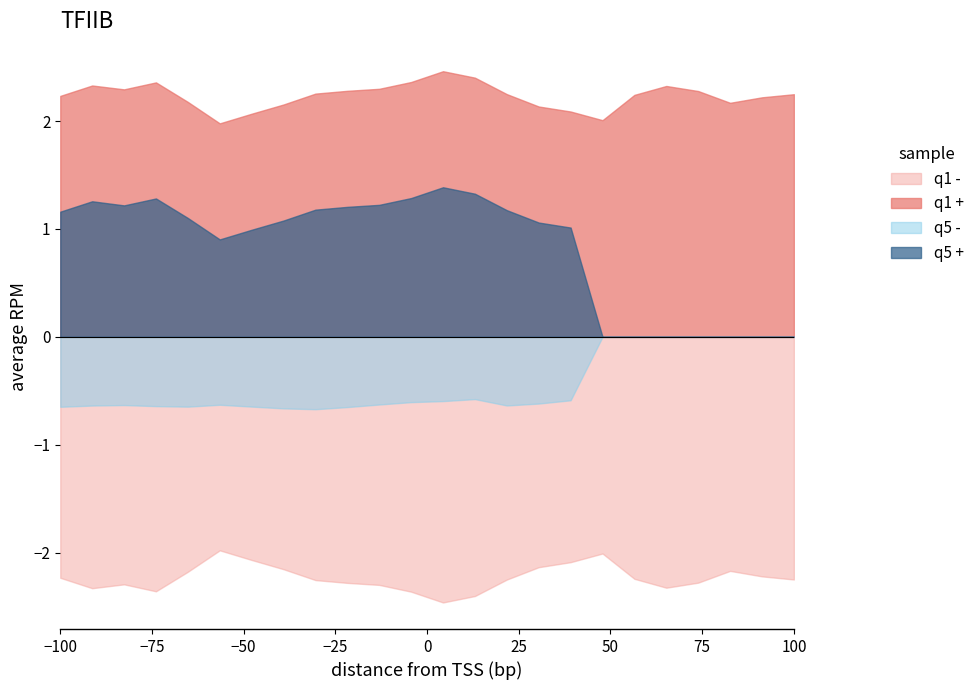

How many lines are shown in the chart?

4